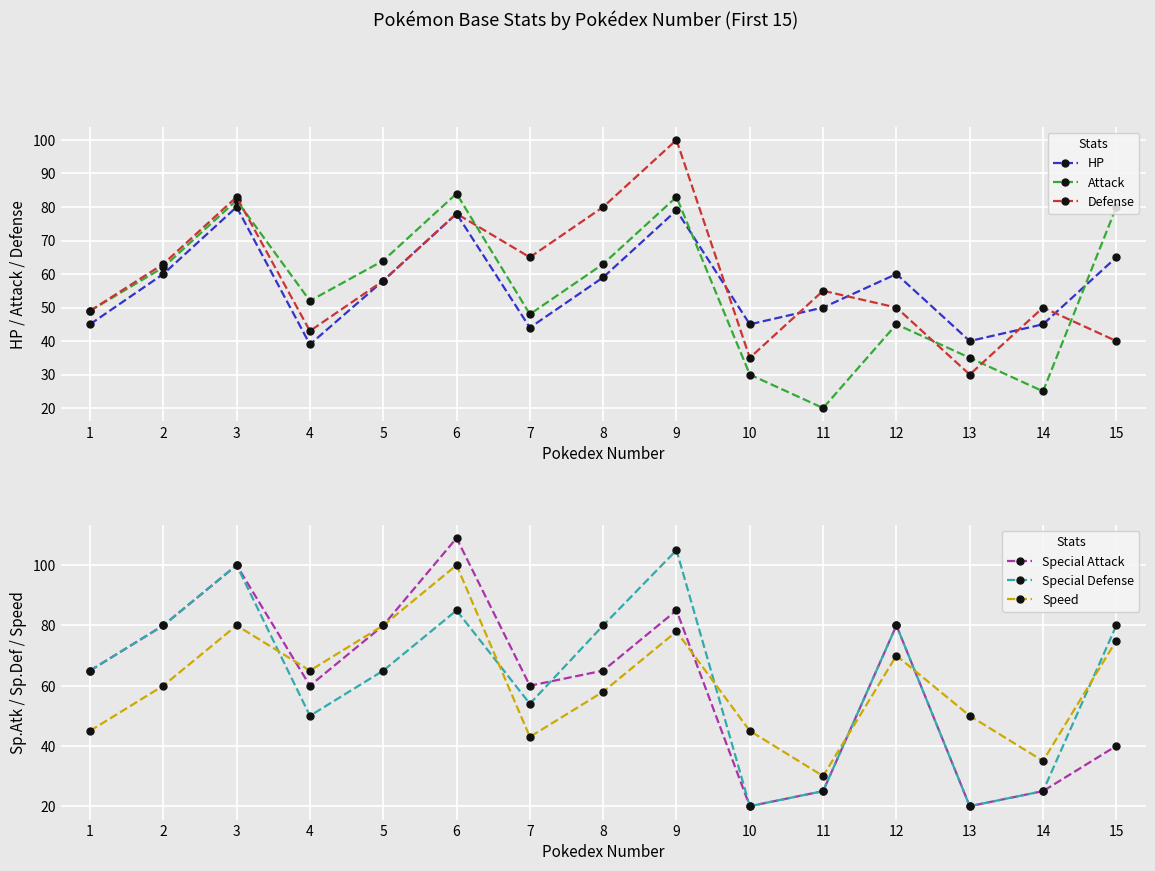

How many data points in HP are less than 58?

7